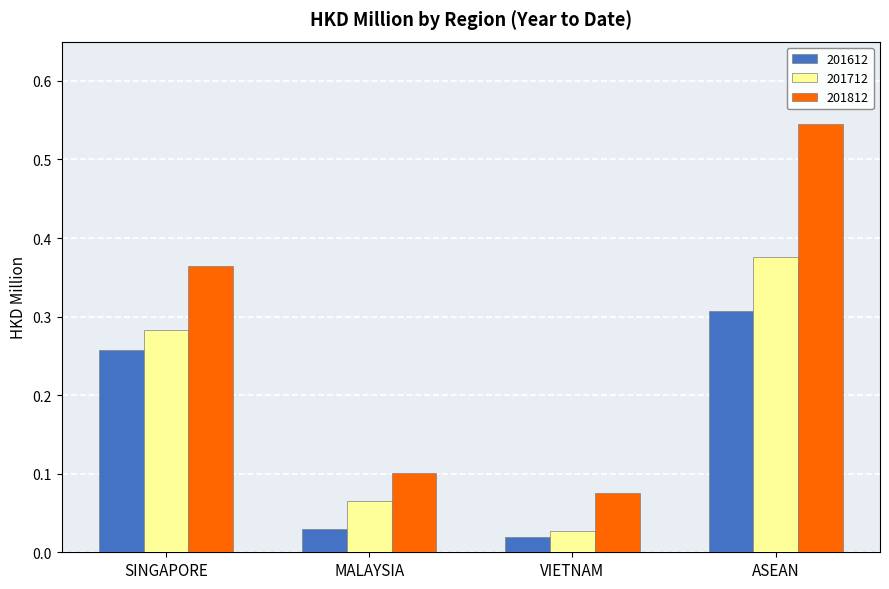

At SINGAPORE, list the series in order from largest to smallest.

201812, 201712, 201612